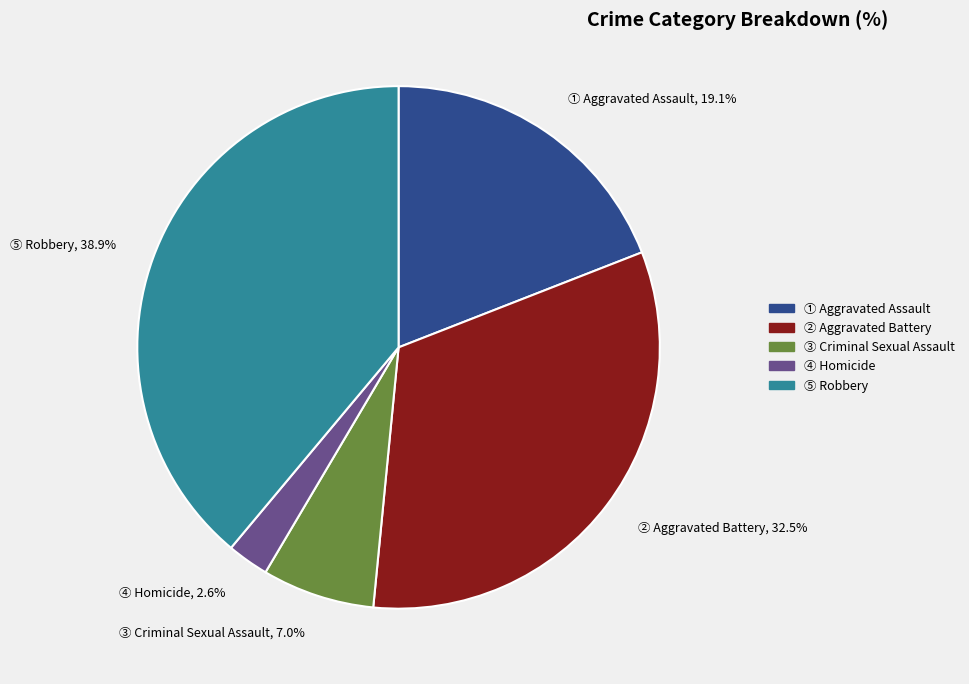

Is there any slice that represents more than half of the pie?

No